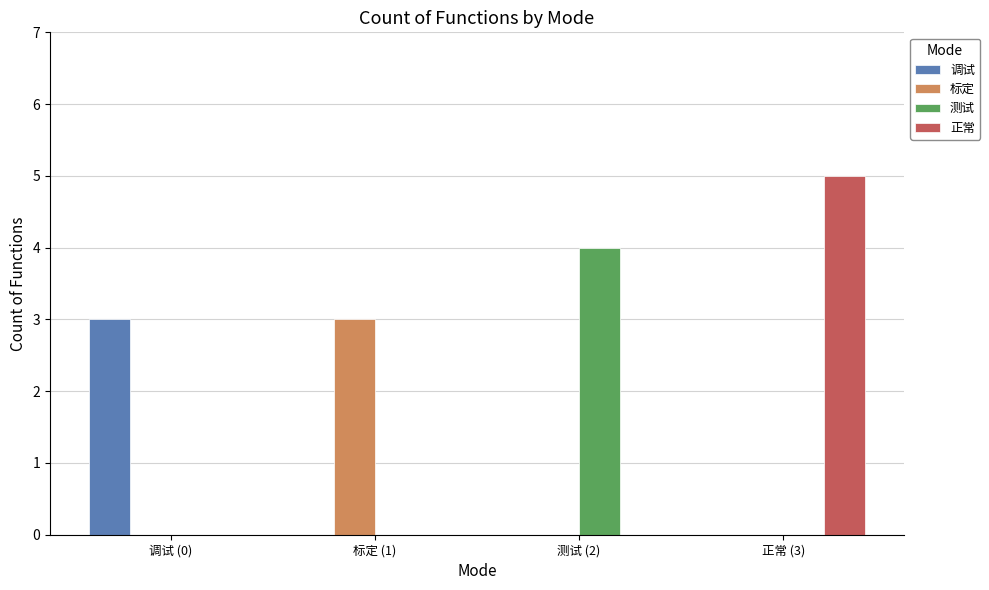

What is the maximum value for 标定?

3